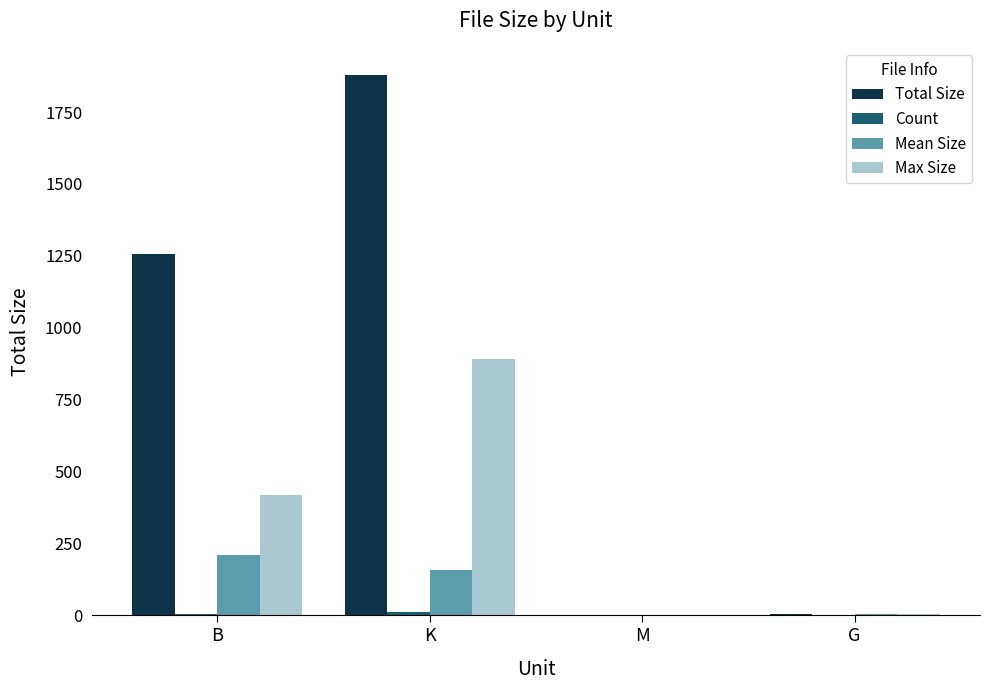

At which category is the sum across all series the highest?

K